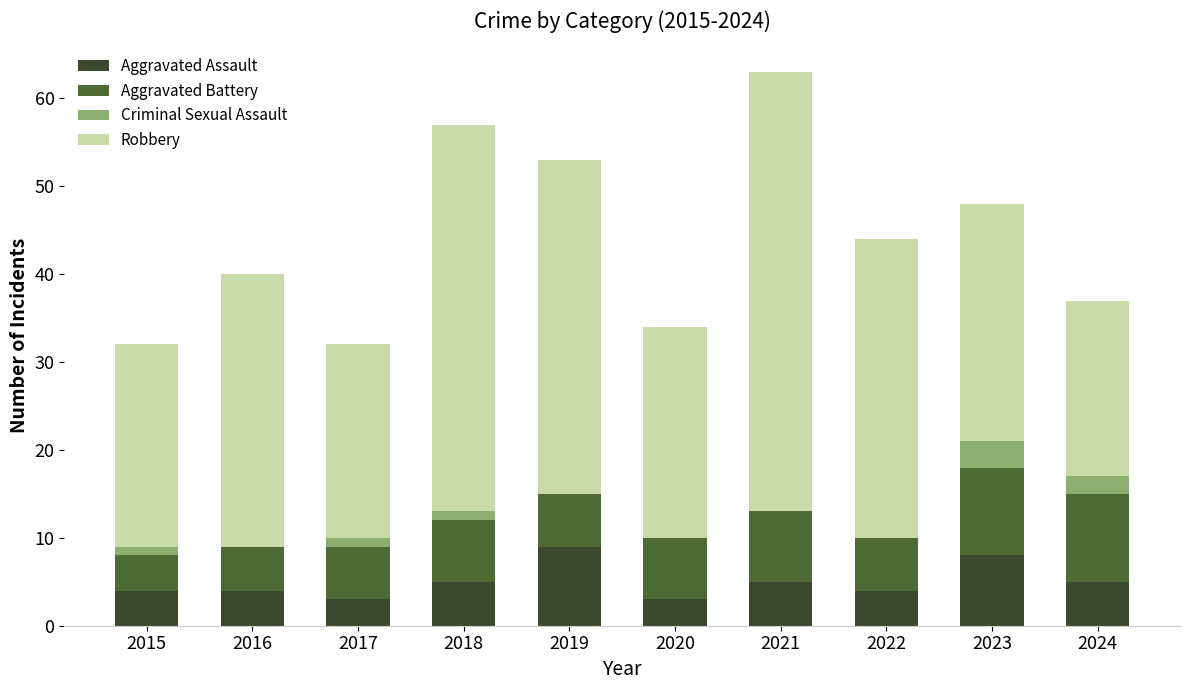

Are the bars grouped side by side (vs. stacked)?

No